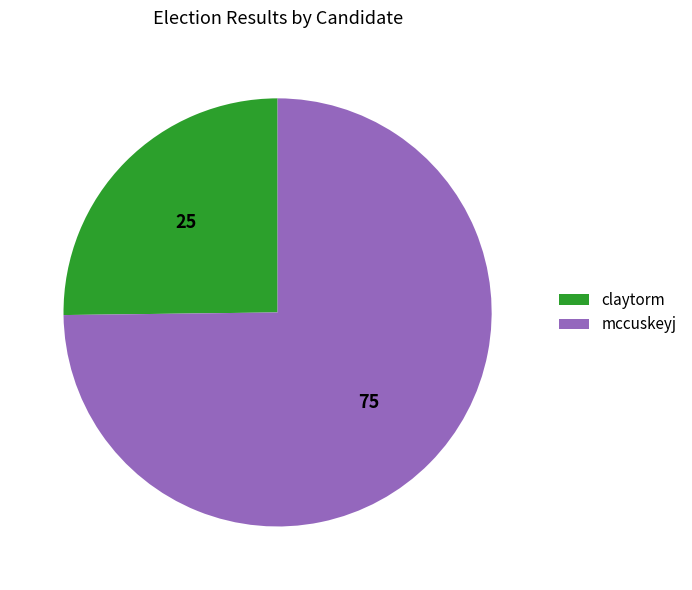

True or false: mccuskeyj accounts for 75% of the total.

True